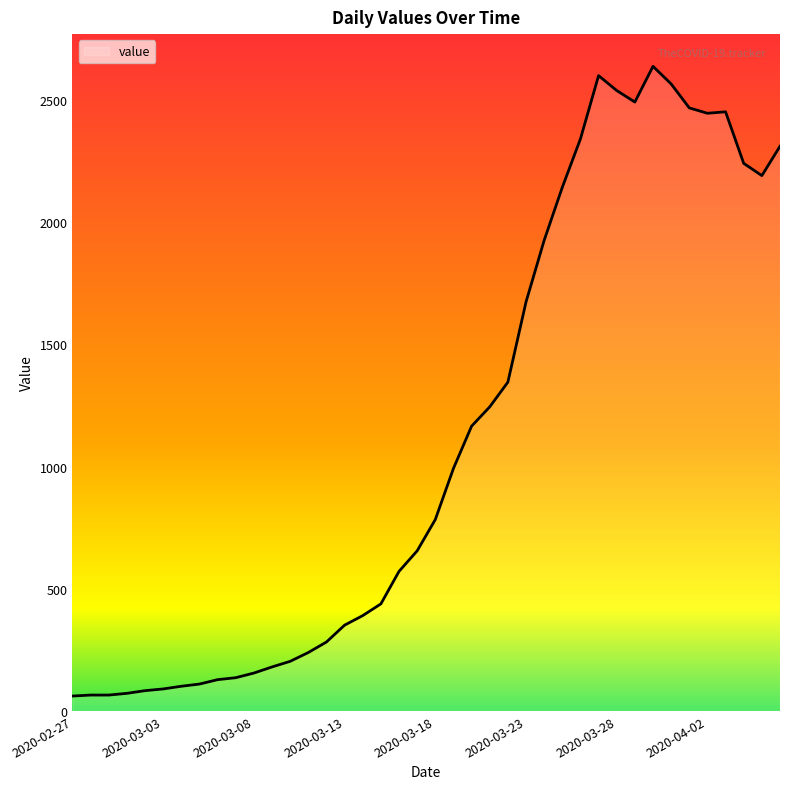

What is the difference between the maximum and minimum values?

2576